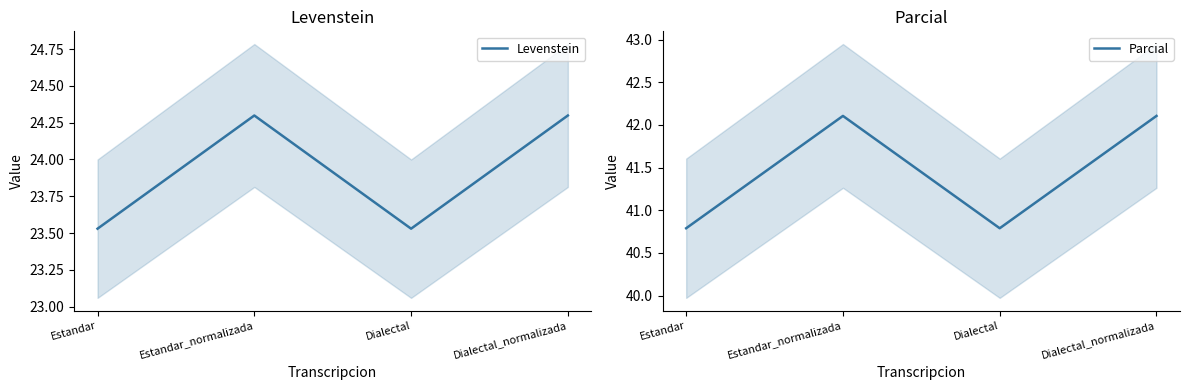

True or false: Levenstein and Parcial cross at least once.

False